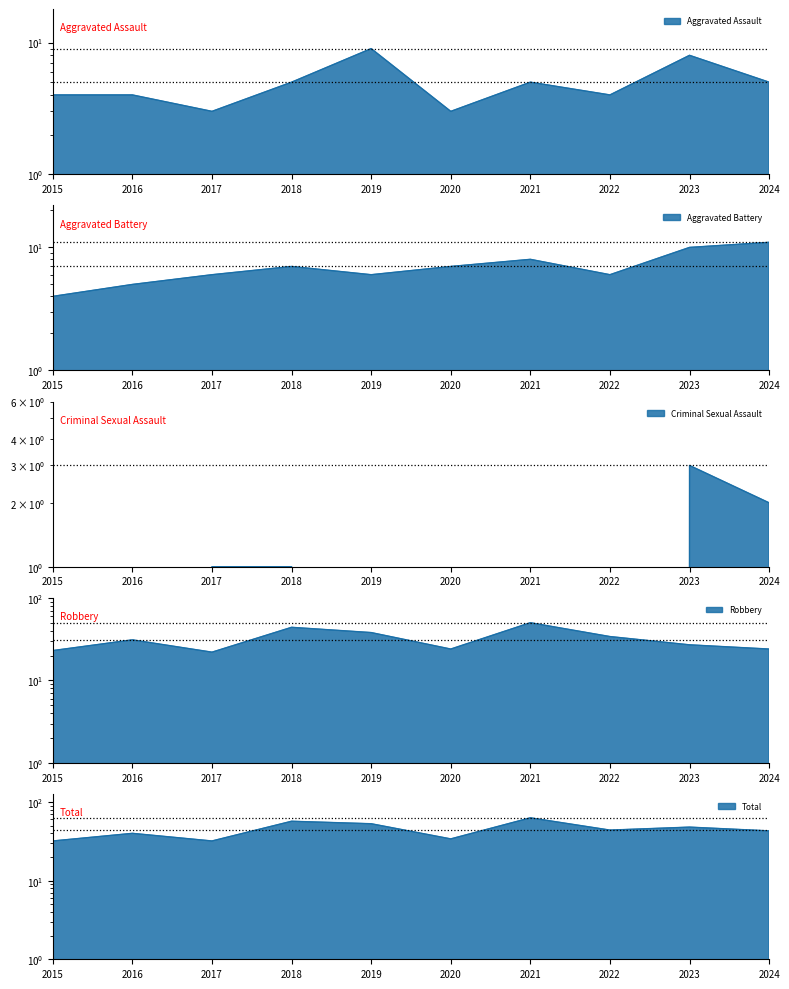

Which series has the widest spread of values?

Total